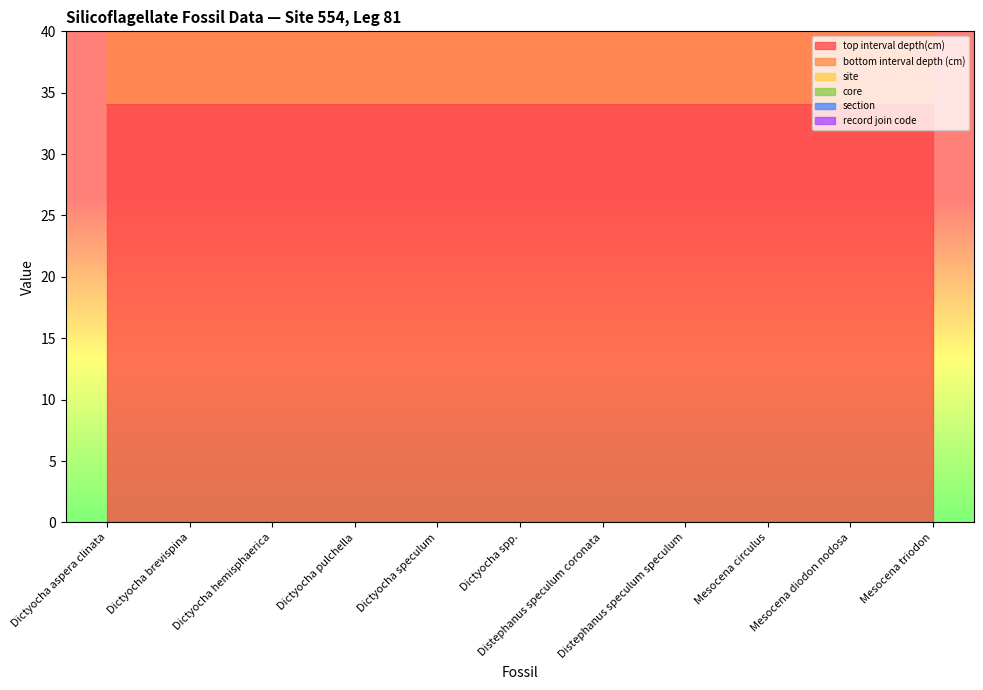

Which series changed the most between Distephanus speculum coronata and Mesocena triodon?

record join code